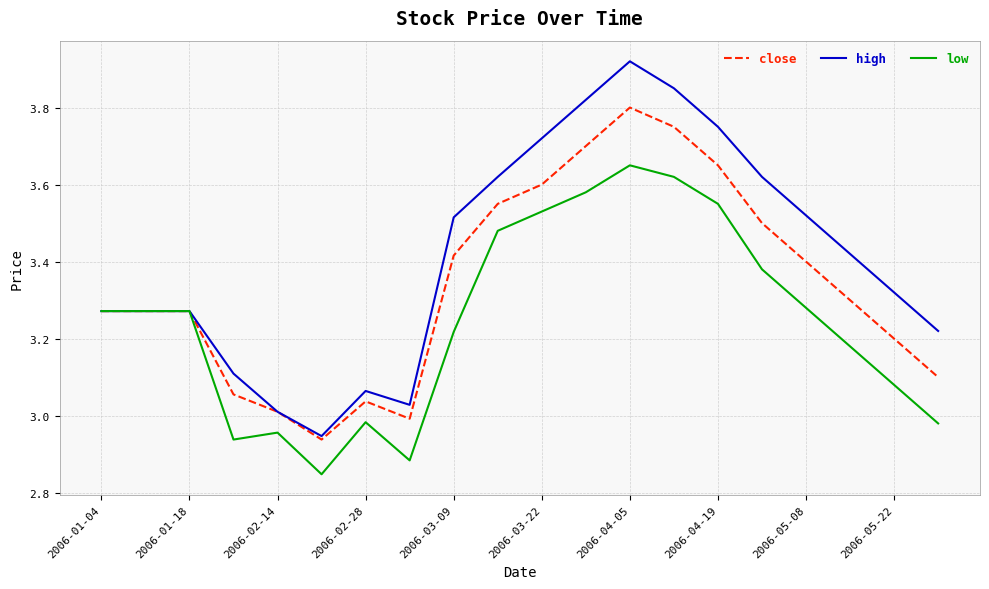

Rank the series by their maximum value, from lowest to highest.

low, close, high